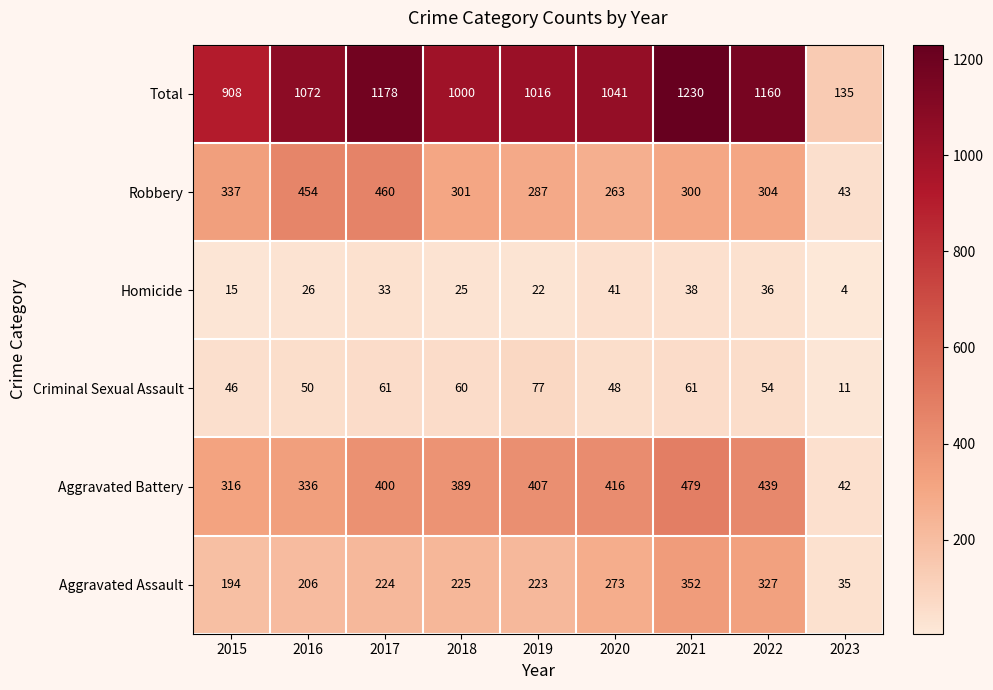

True or false: Robbery has a value of 43 at 2023.

True